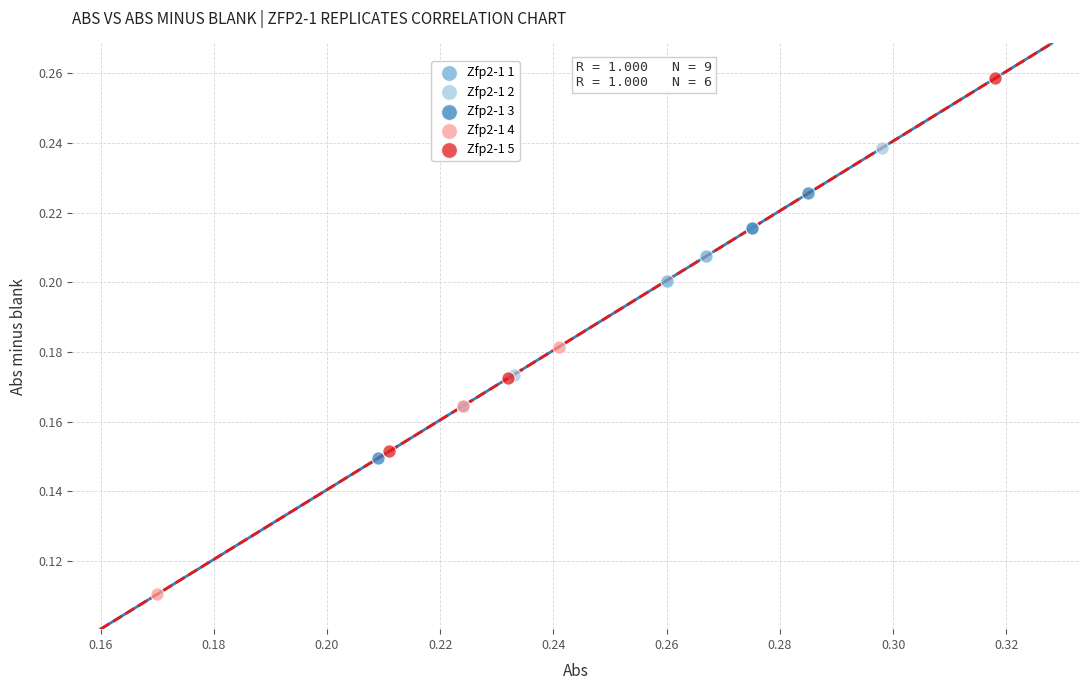

Which series has the widest spread of Y values?

Zfp2-1 5